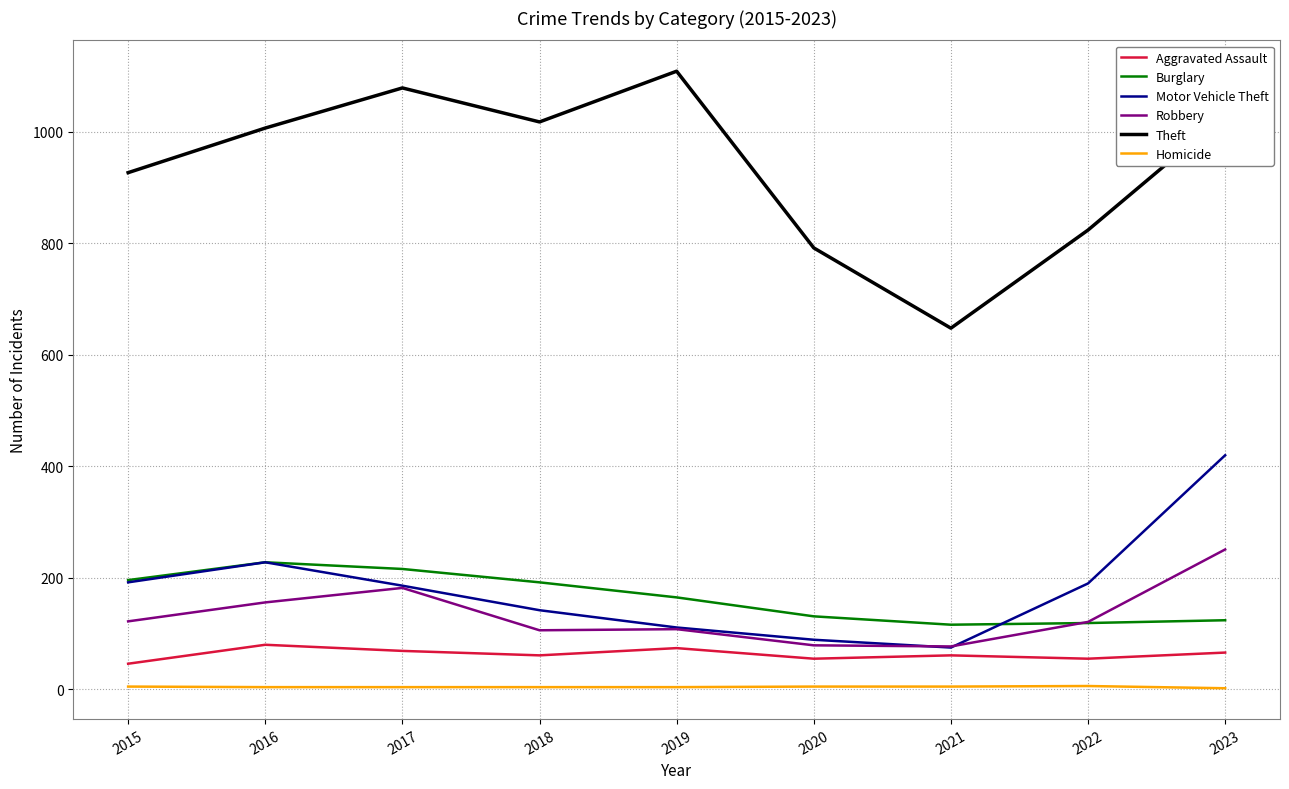

At which category does the chart reach its peak across all series?

2019